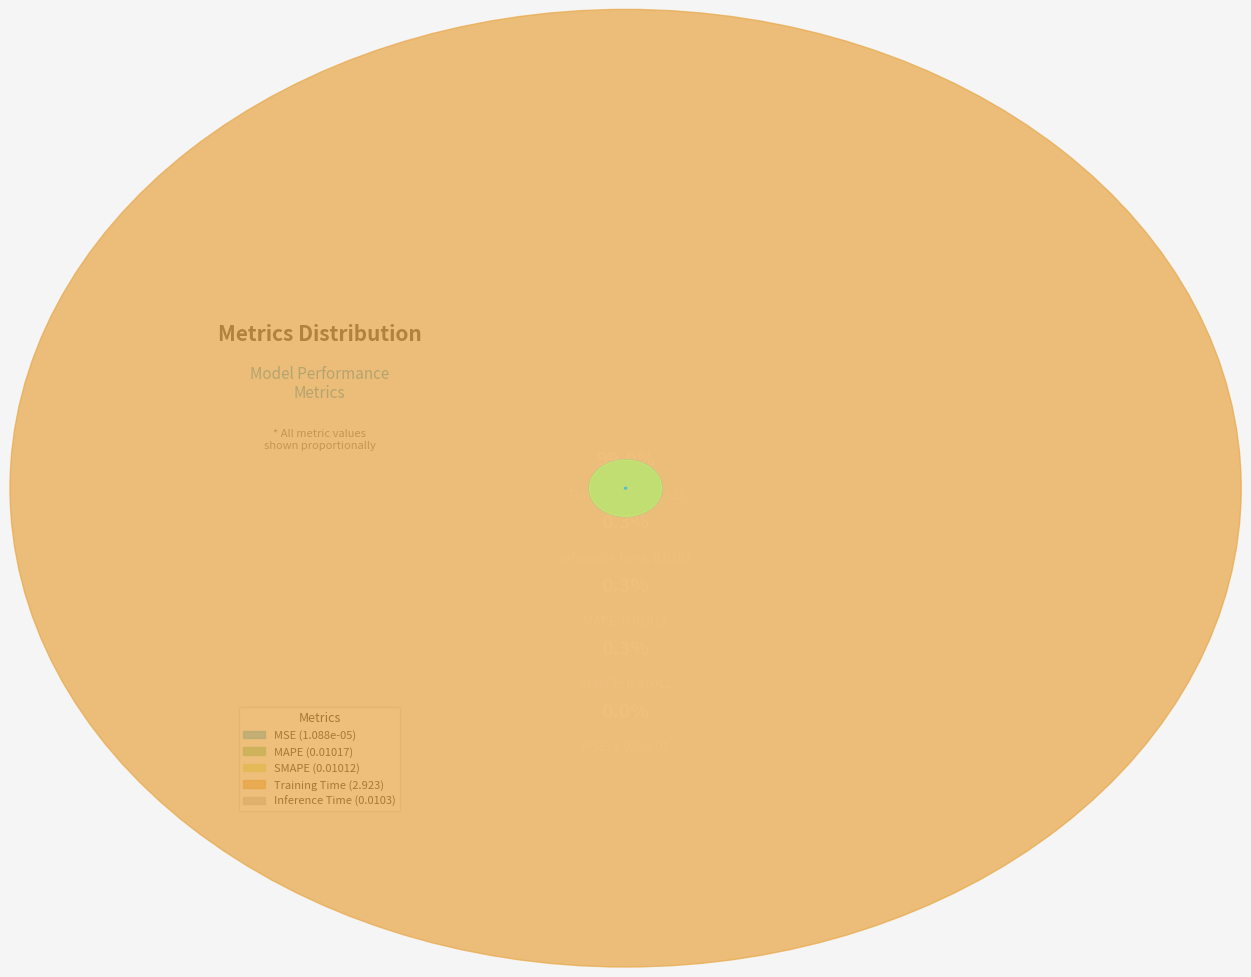

Rank the categories by value from highest to lowest.

Training Time, Inference Time, MAPE, SMAPE, MSE